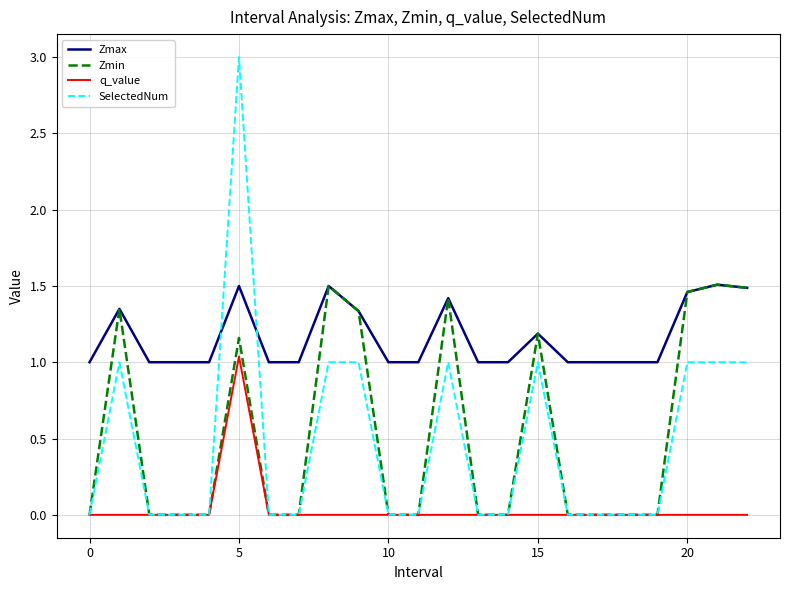

Which series has the largest range (max minus min)?

SelectedNum